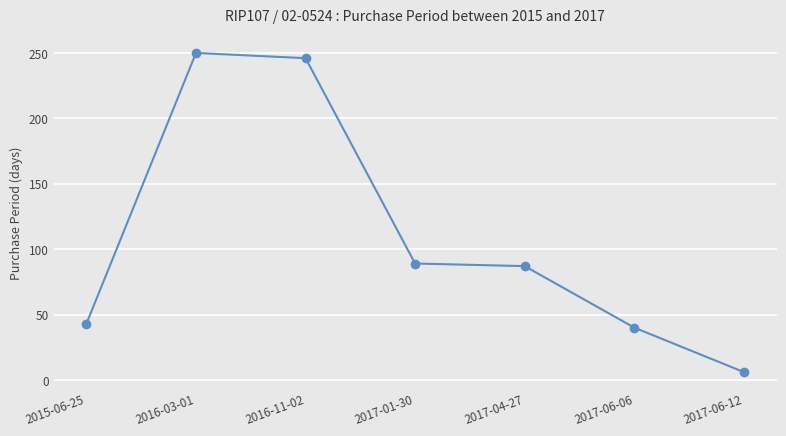

The value at 2017-04-27 is 87. True or false?

True